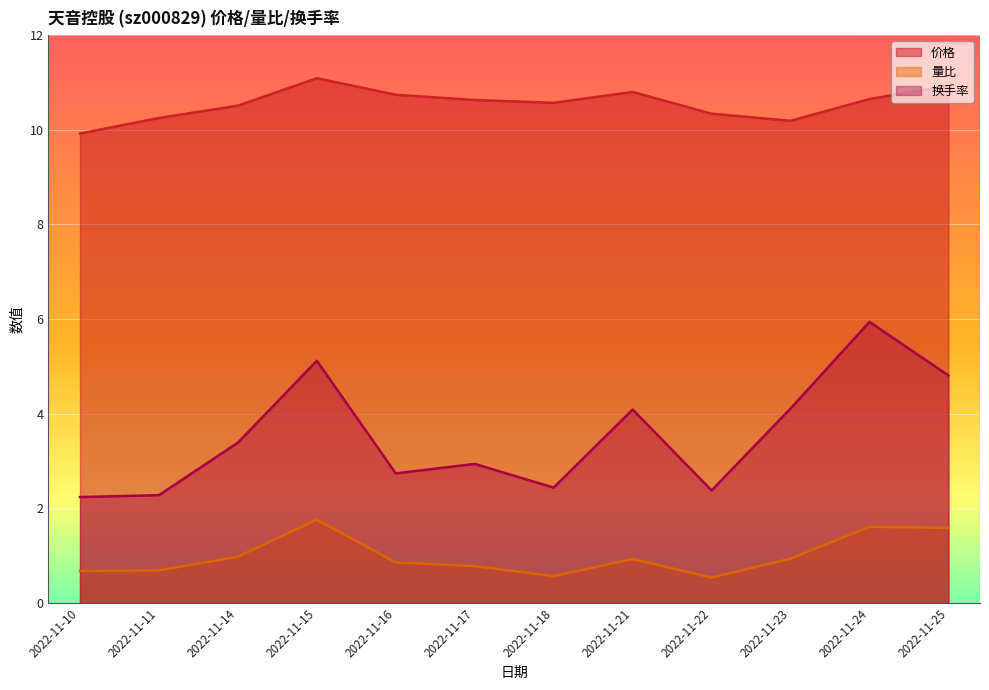

In 换手率, how many points are higher than both neighbors (excluding endpoints)?

4